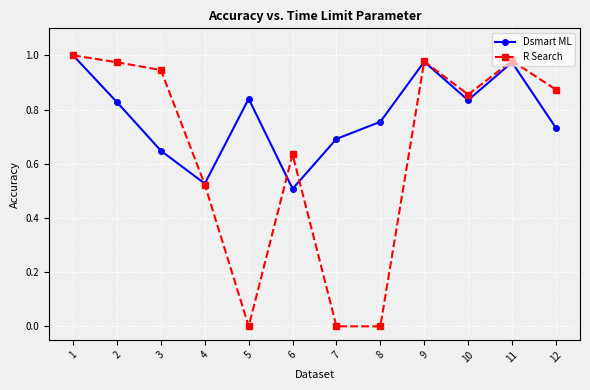

Is it true that R Search equals 0.3 at 3?

False